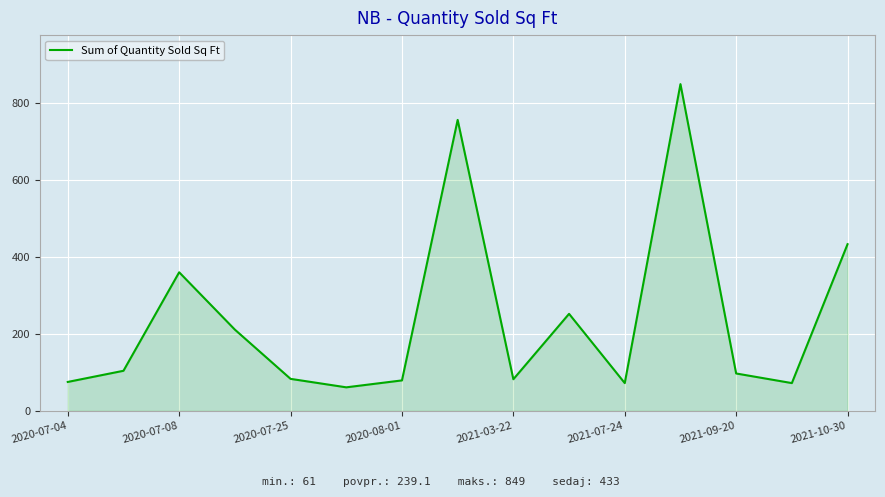

What is the difference between the maximum and minimum values?

788